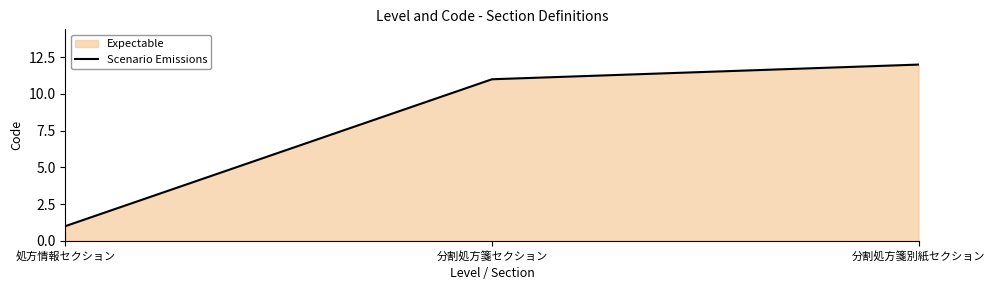

Where does the data first go above 11?

分割処方箋別紙セクション